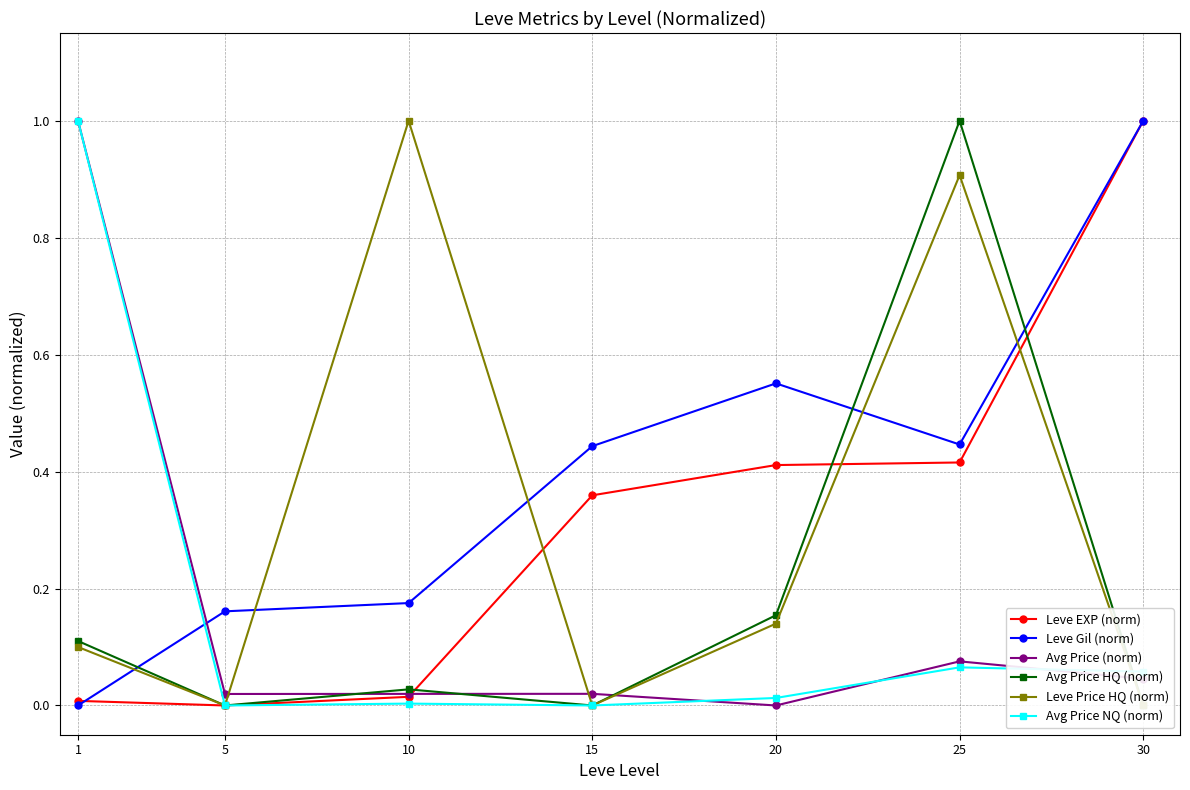

How many values in the Leve Gil (norm) series exceed 0?

6